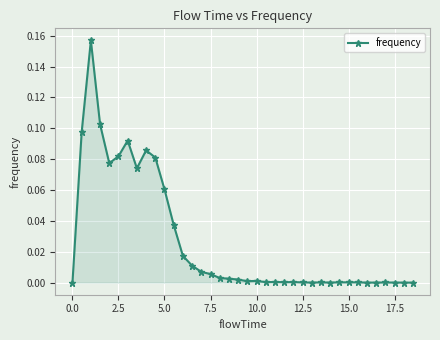

What is the sum of all values?

1.0